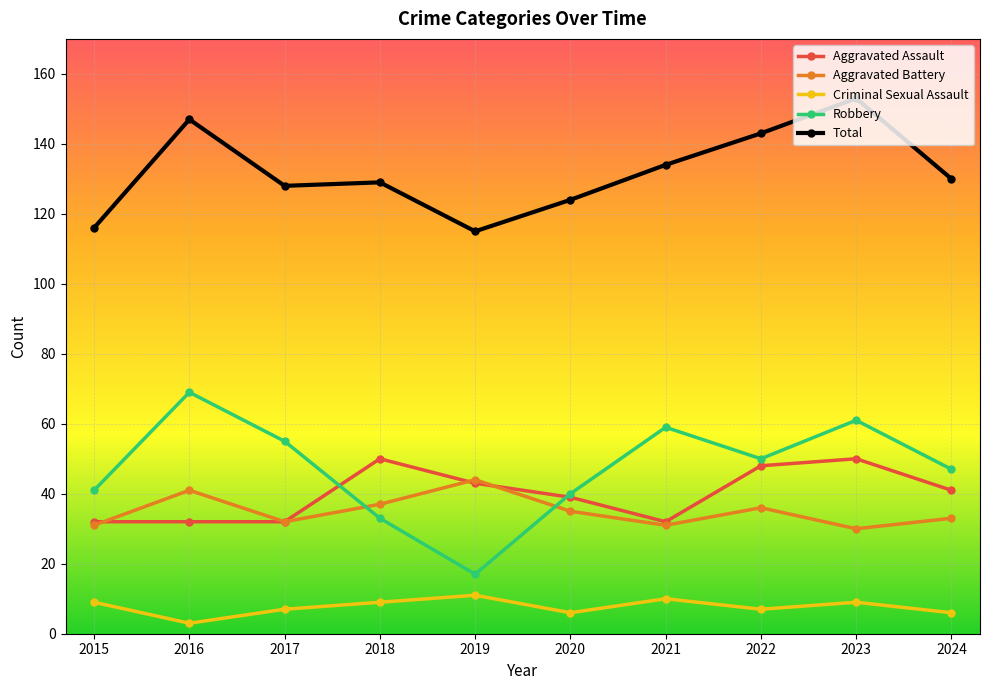

List the series in order of their peak value, lowest first.

Criminal Sexual Assault, Aggravated Battery, Aggravated Assault, Robbery, Total